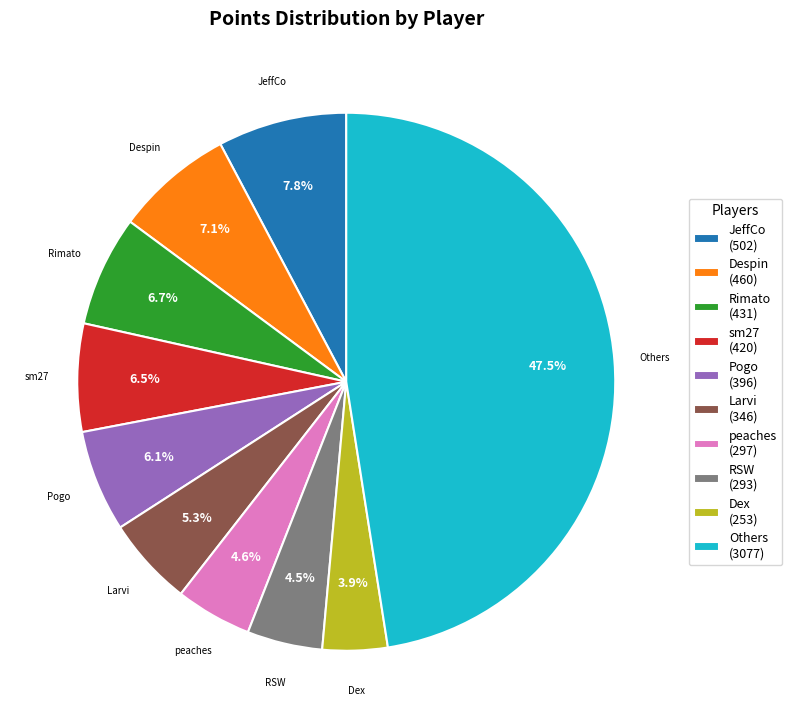

To the nearest percent, what is the difference between the largest and smallest slice percentages?

44%